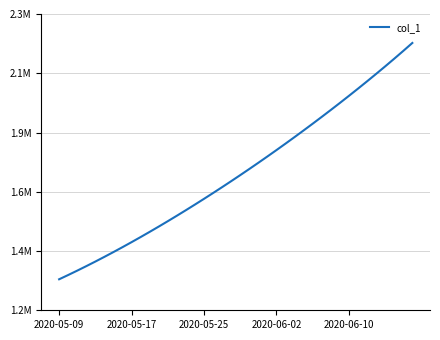

True or false: the data has more than 2 interior local peaks.

False